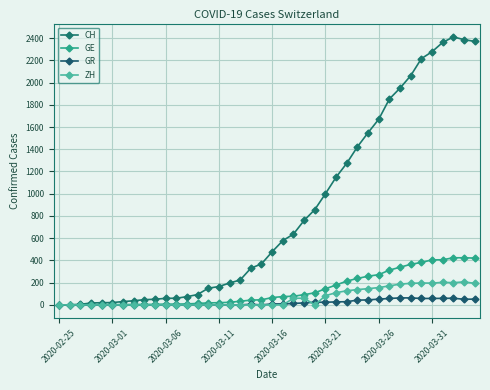

Which series has the largest range (max minus min)?

CH